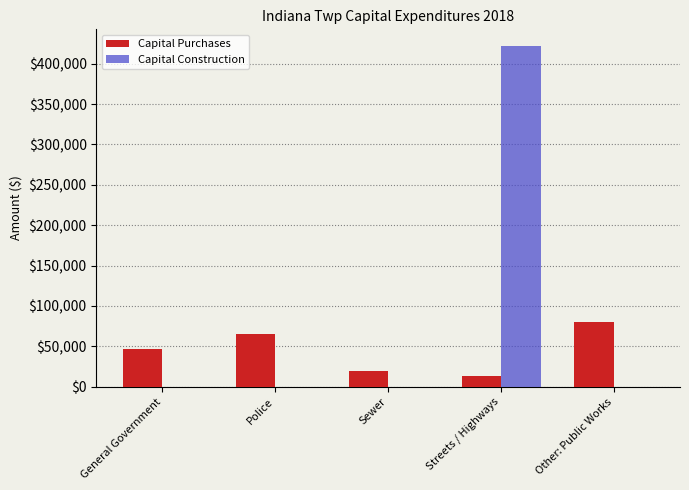

Reading left to right, what are all the values shown in this chart?

Capital Purchases: 46862	65089	20060	13263	80707
Capital Construction: 0	0	0	421433	0